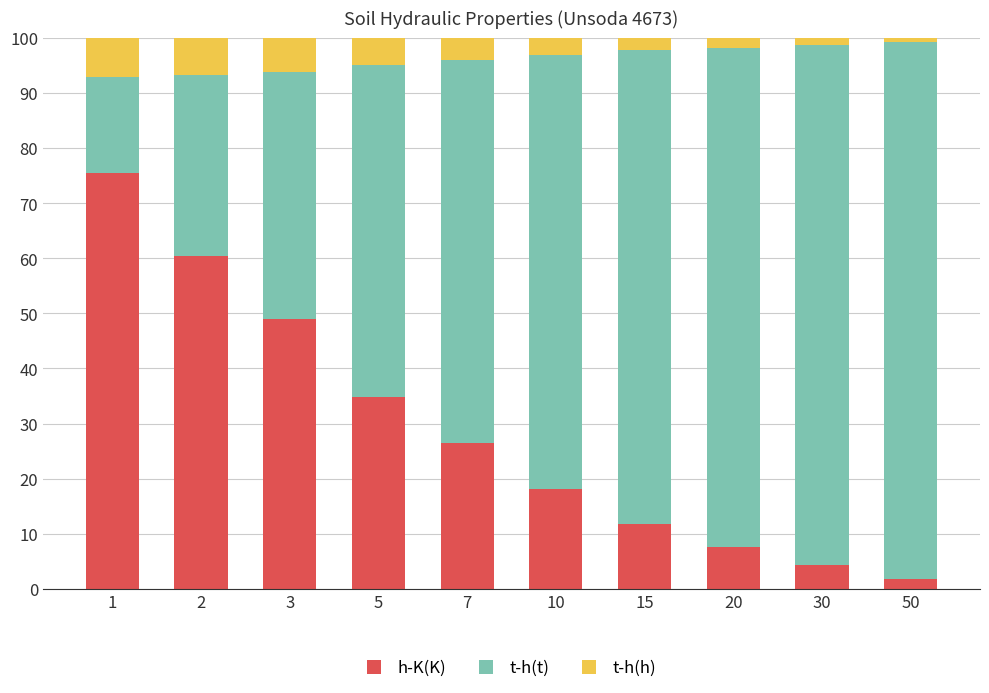

Rank the categories by h-K(K) value from lowest to highest.

50, 30, 20, 15, 10, 7, 5, 3, 2, 1